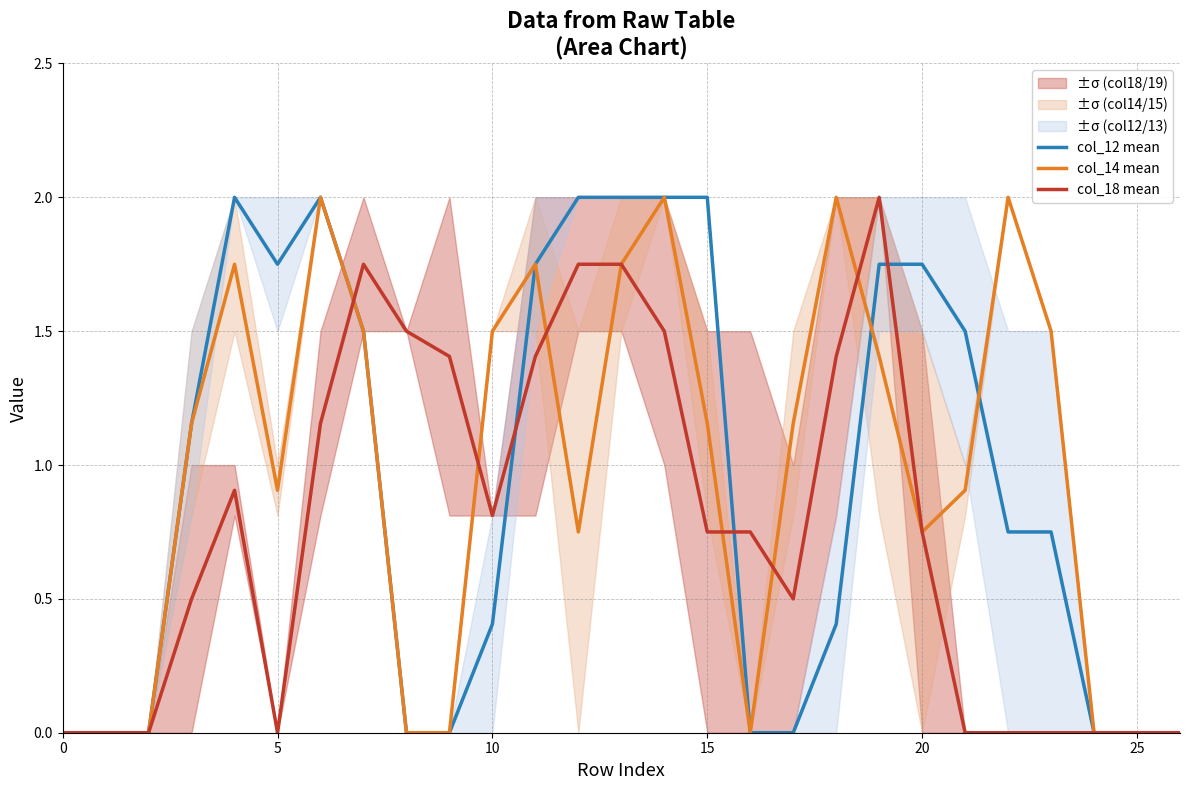

What is the highest value of the col_12 mean series?

2.0